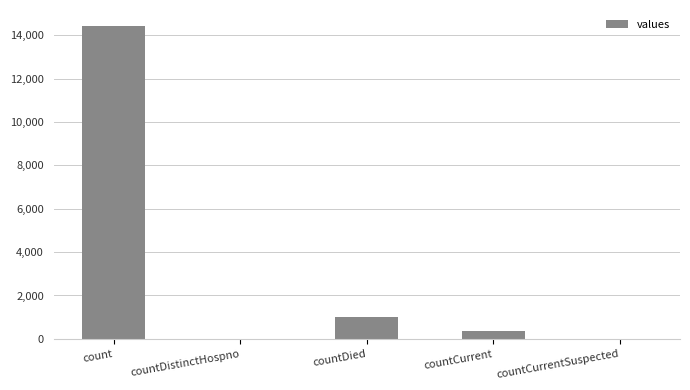

The value at countDistinctHospno is -4696. True or false?

False